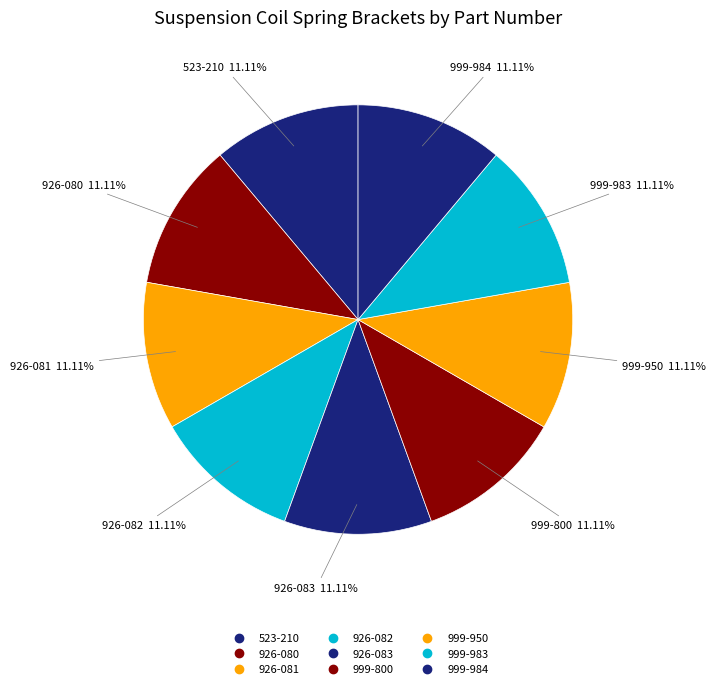

How many segments does this pie chart have?

9